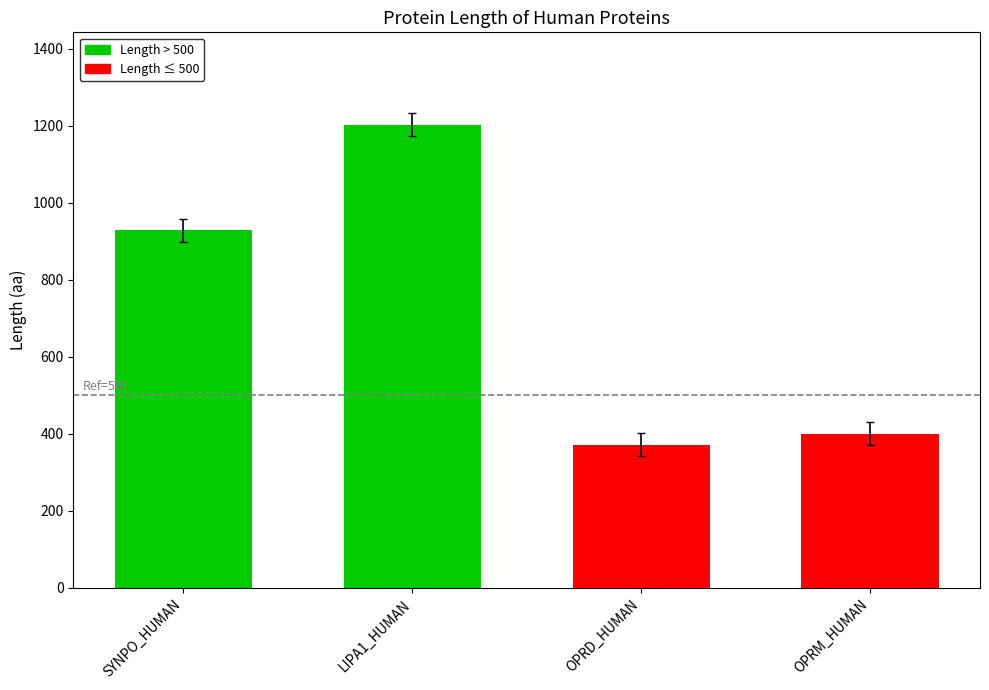

Rank the categories by value from highest to lowest.

LIPA1_HUMAN, SYNPO_HUMAN, OPRM_HUMAN, OPRD_HUMAN